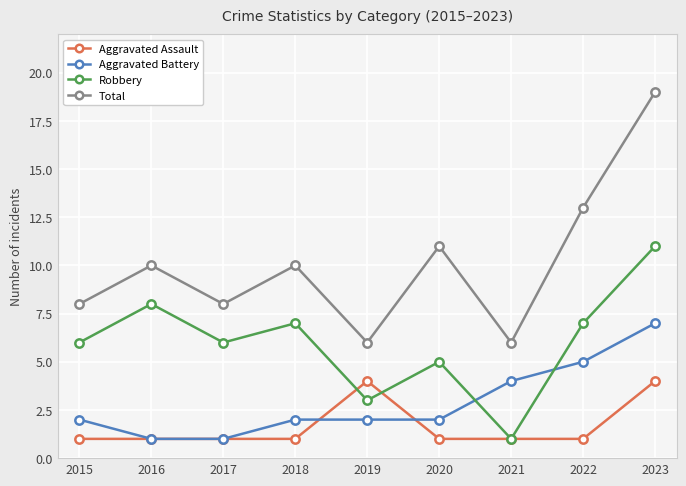

What is the difference between the second highest and minimum values in the Robbery series?

7